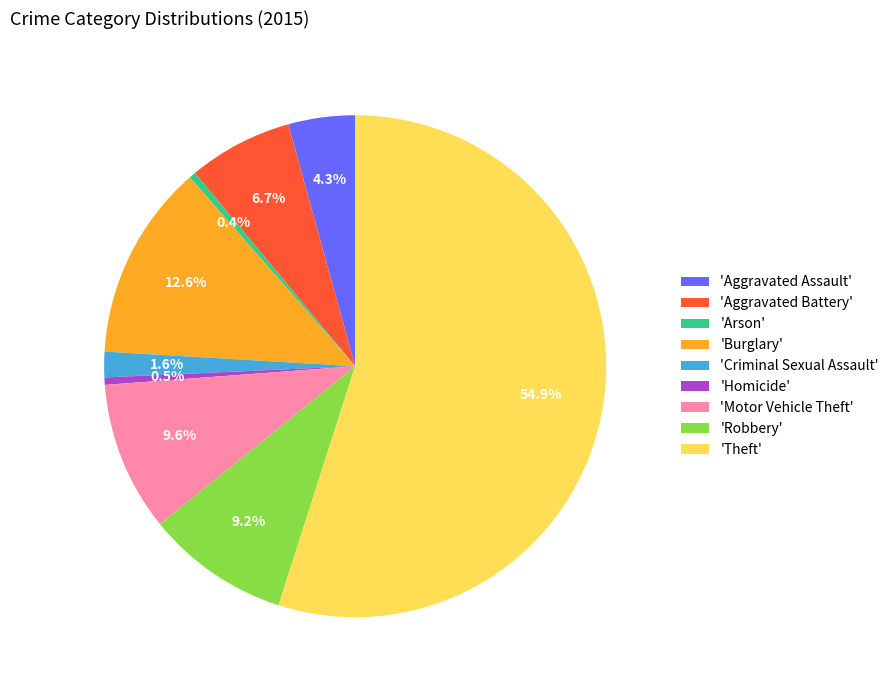

Approximately how many times larger is the value at 'Robbery' compared to 'Burglary'?

0.7